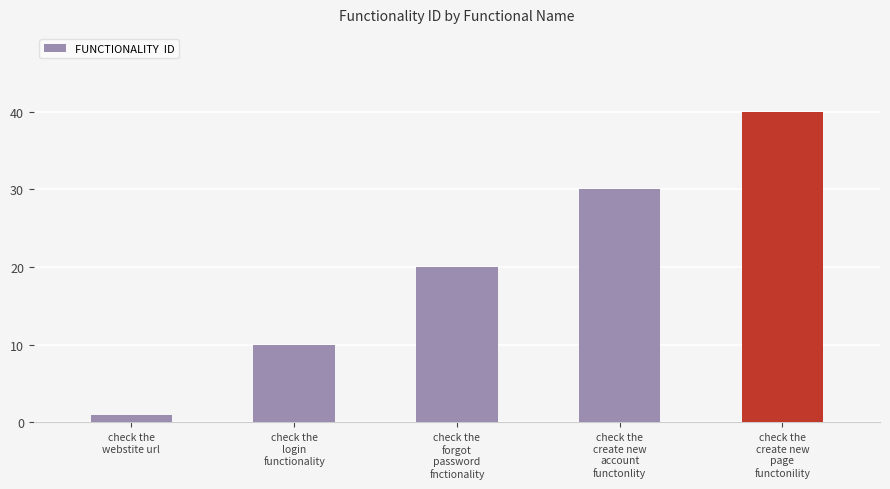

Is it true that the value at check the
create new
account
functonlity is 44?

False